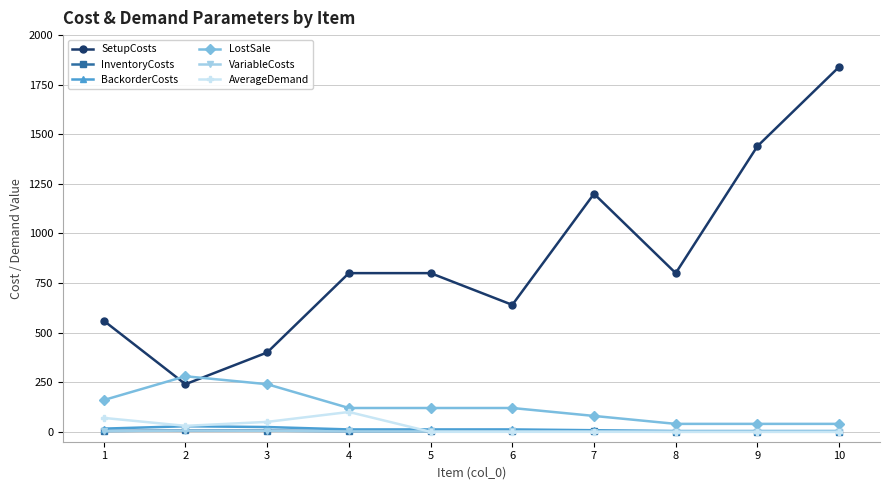

What is the maximum value shown in the chart?

1840